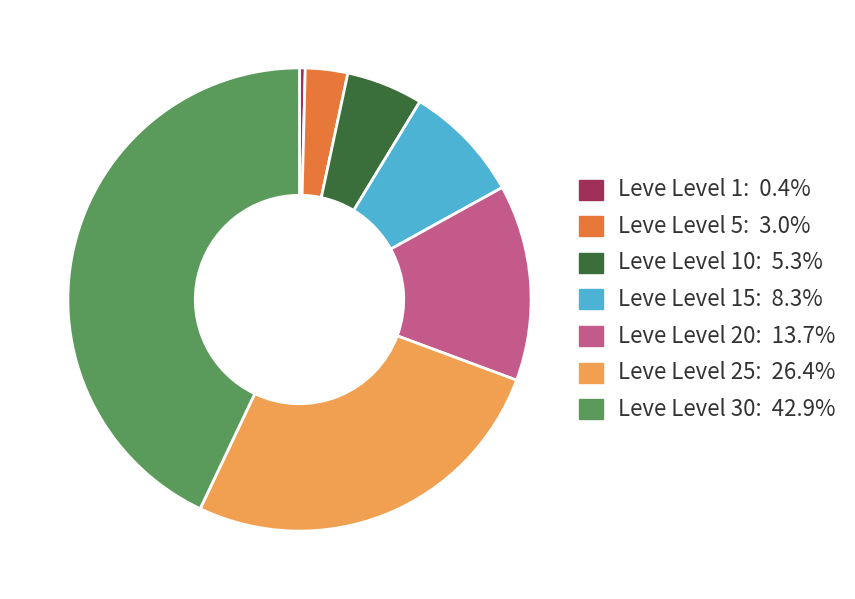

Count the number of slices in the pie.

7